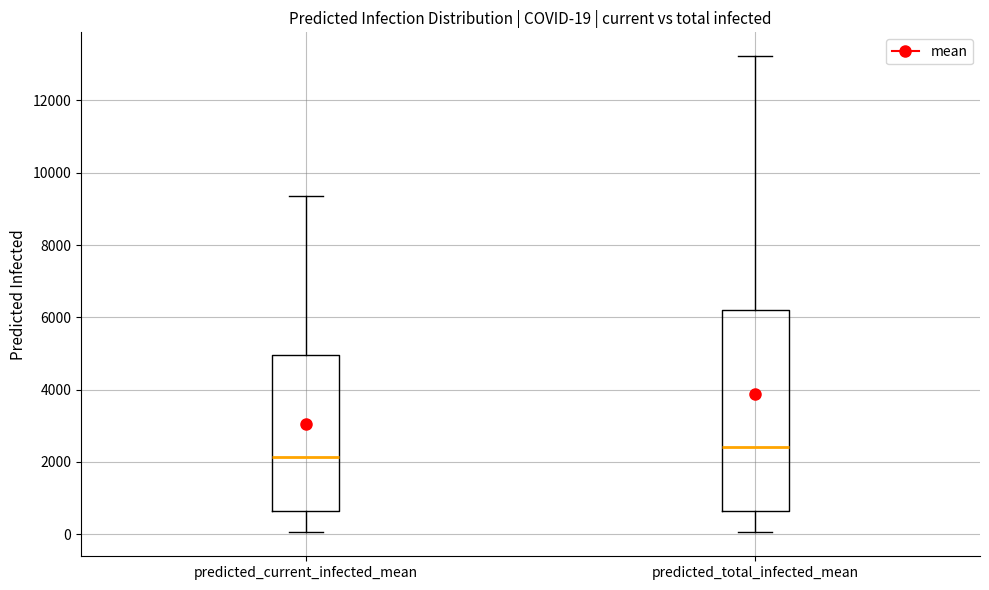

Comparing the boxes themselves (not the whiskers), which one is the tallest?

predicted_total_infected_mean